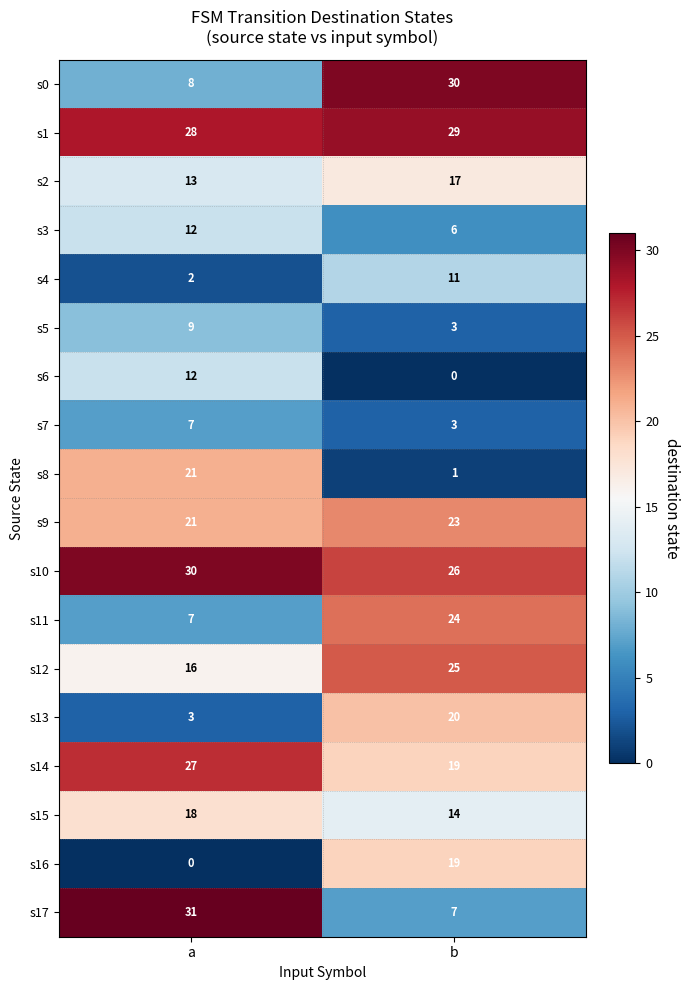

At how many categories does at least one series exceed 13?

2